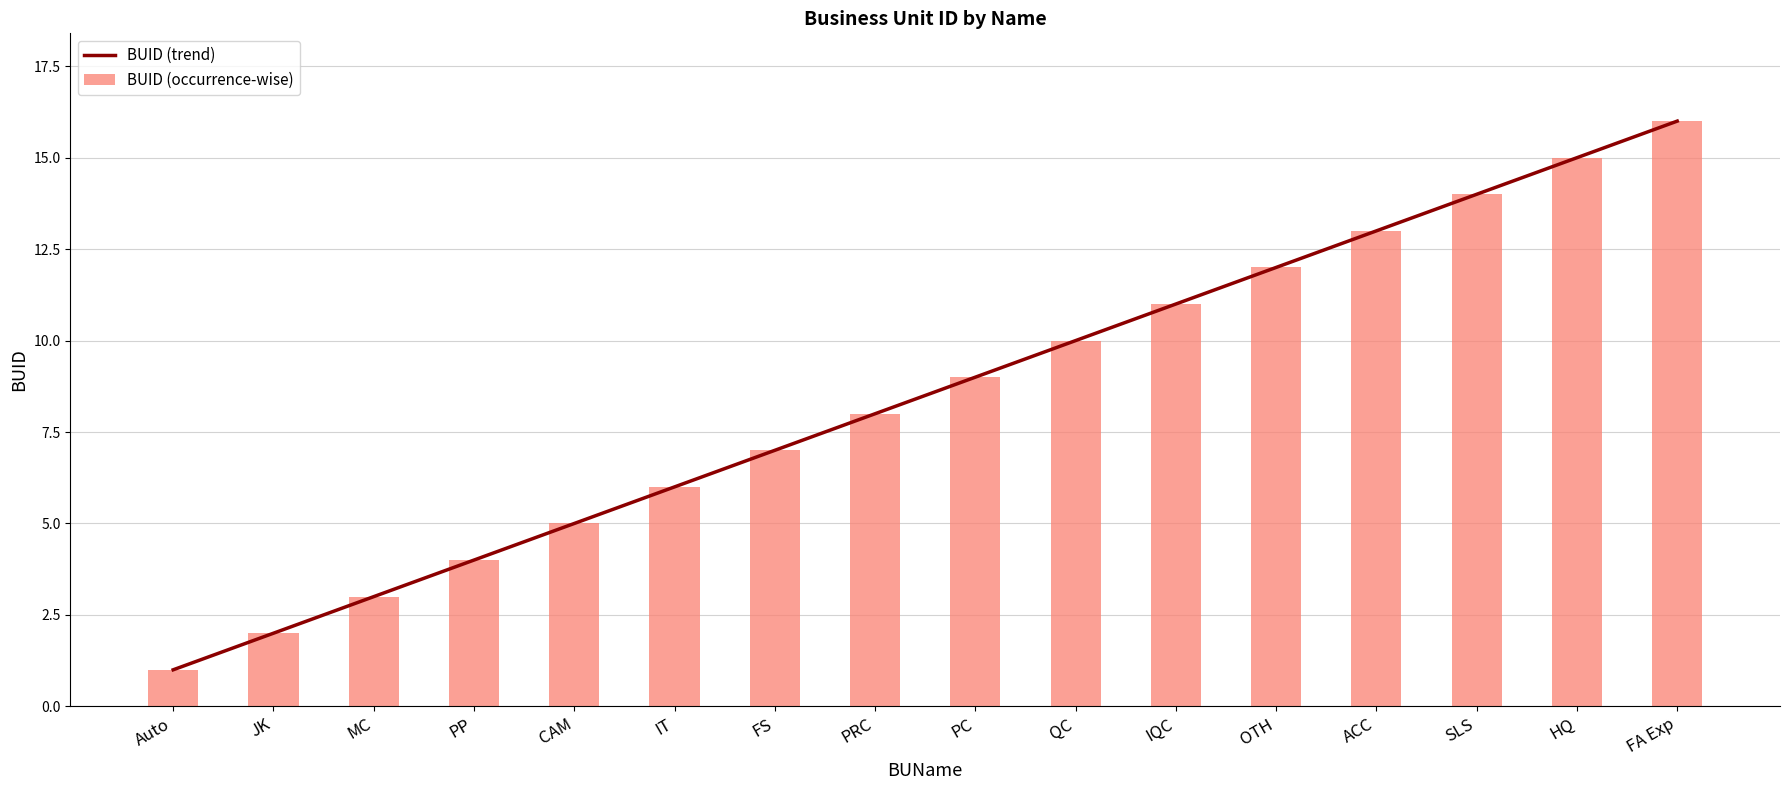

How many values in the BUID (trend) series are below 9?

8